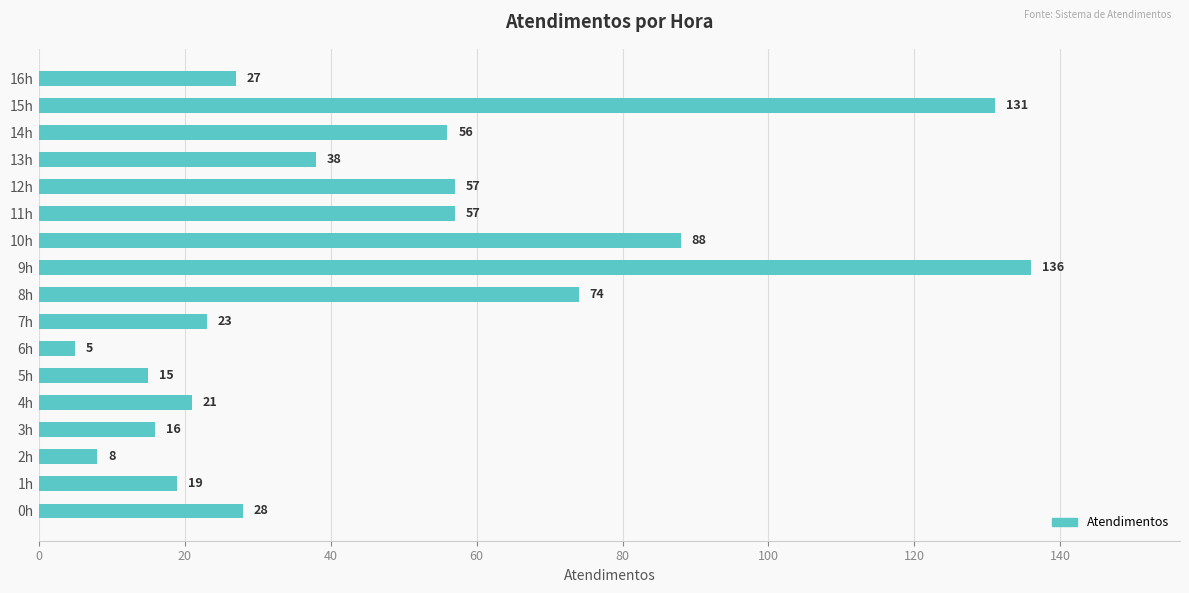

Which label corresponds to the smallest value in the chart?

6h